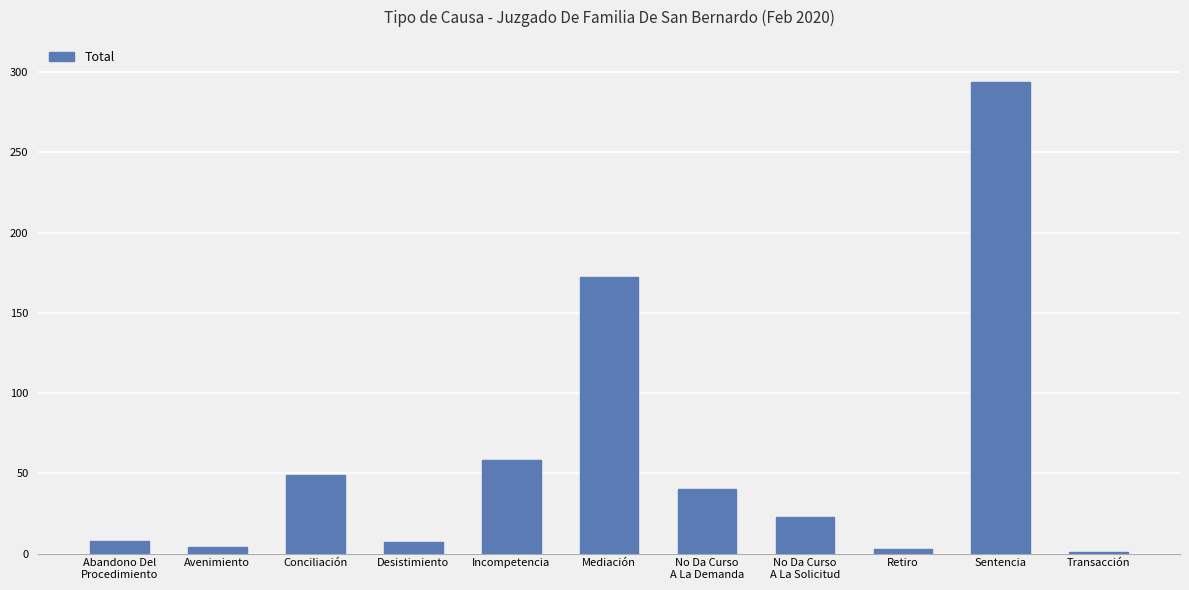

What is the change in value from Desistimiento to Retiro?

-4